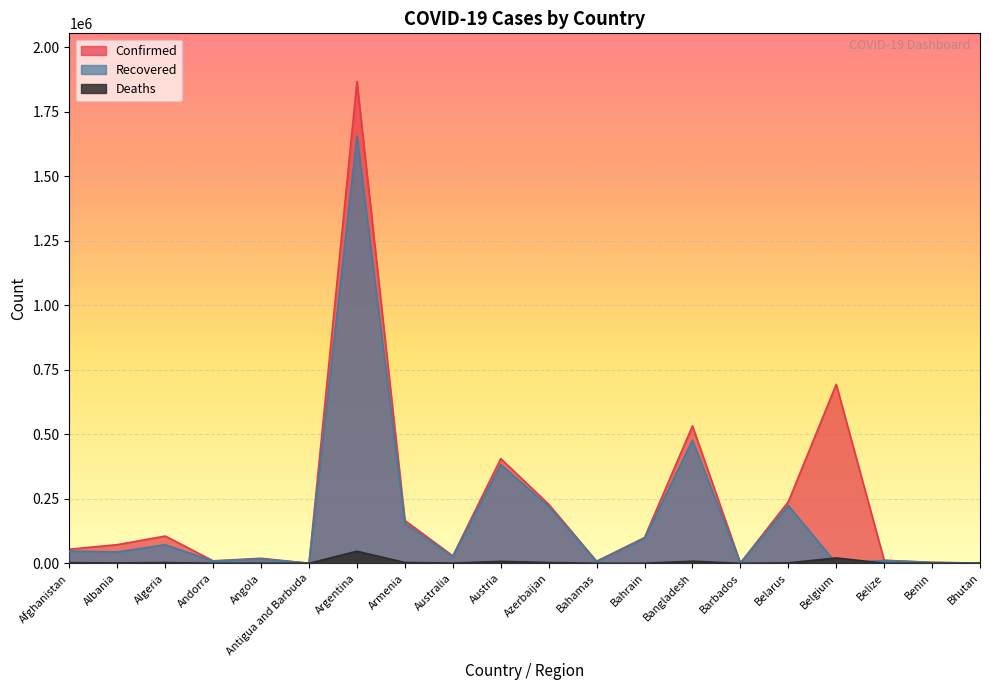

Which category has the highest value across all series?

Argentina